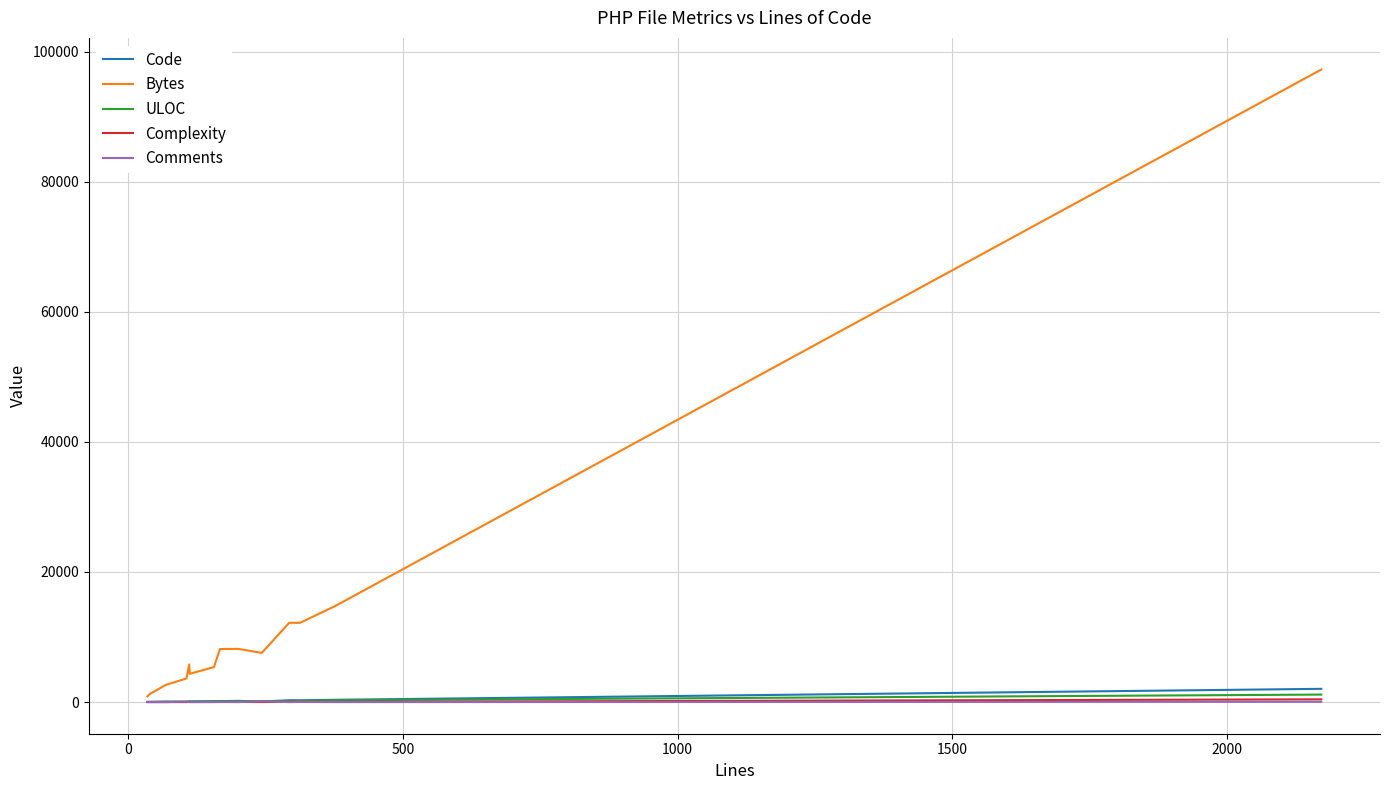

Which series has the widest spread of values?

Bytes